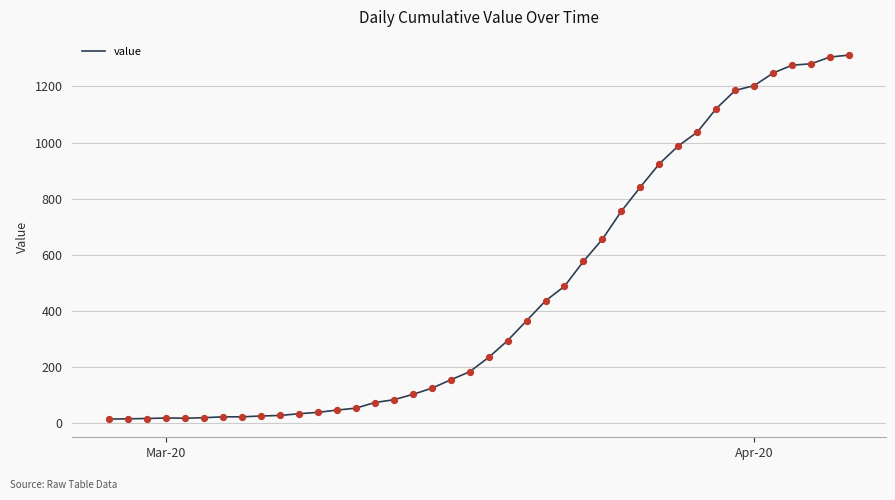

What is the greatest value displayed?

1312